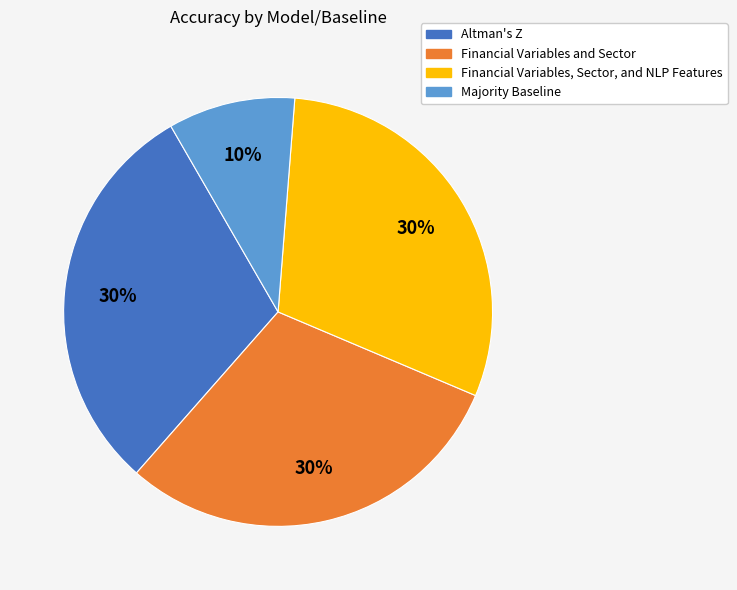

True or false: Altman's Z accounts for 22% of the total.

False